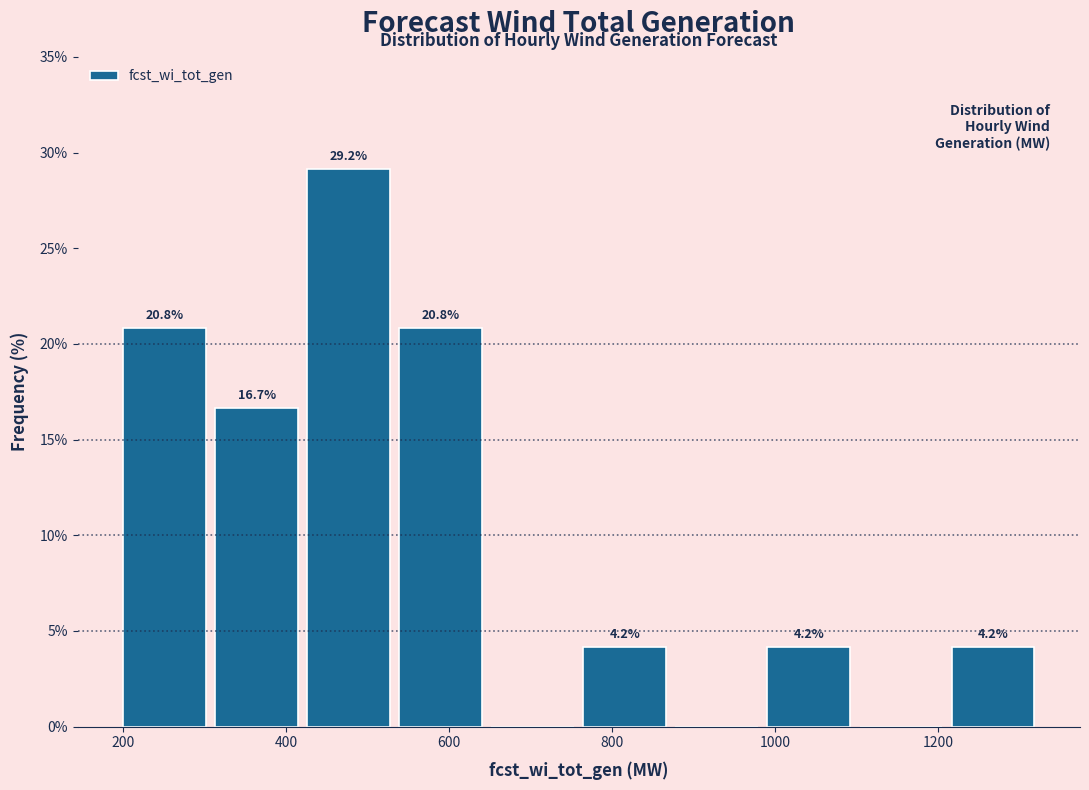

Which range on the x-axis has the tallest bar?

420 to 540